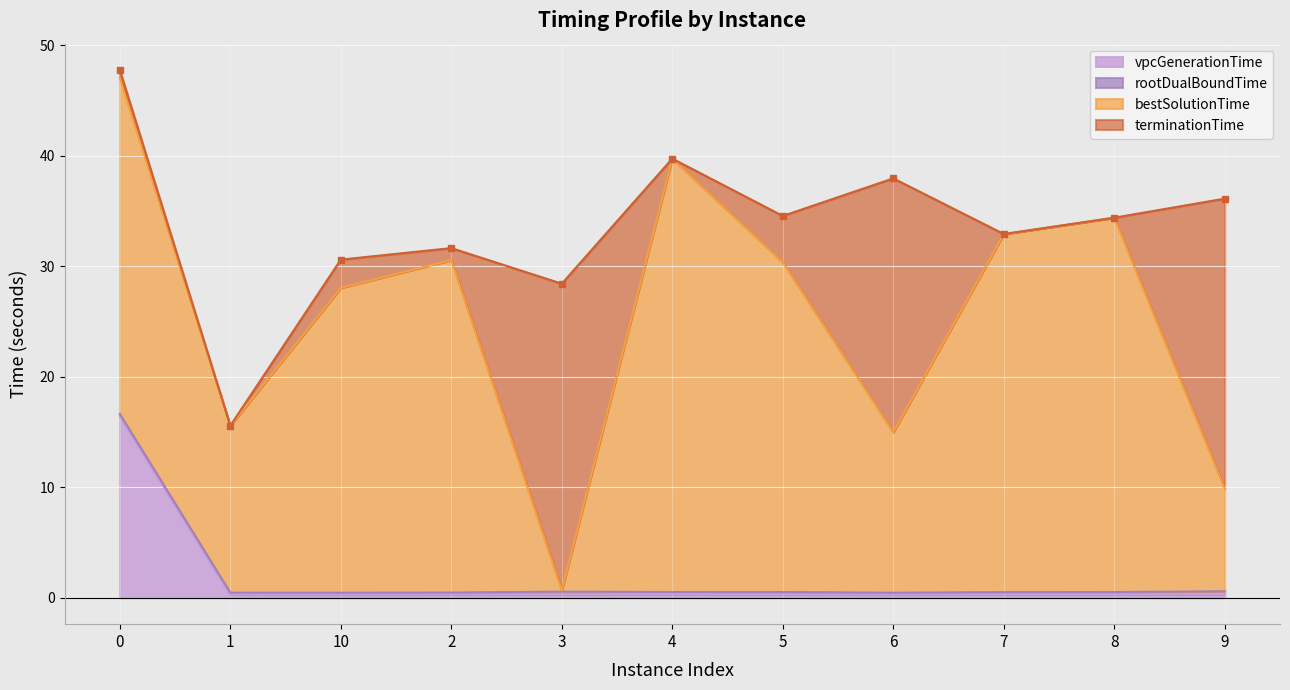

What is the difference between the maximum and second lowest values in the vpcGenerationTime series?

16.2